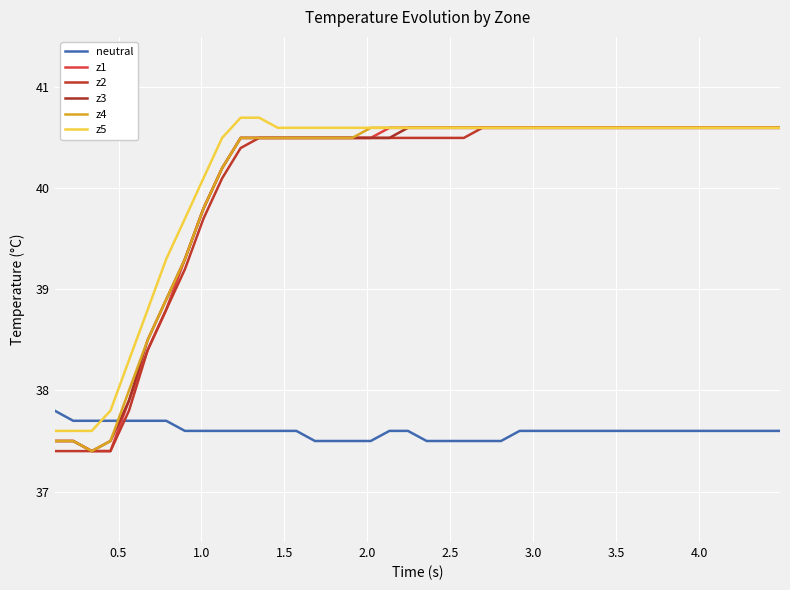

True or false: z5 and z3 cross at least once.

False